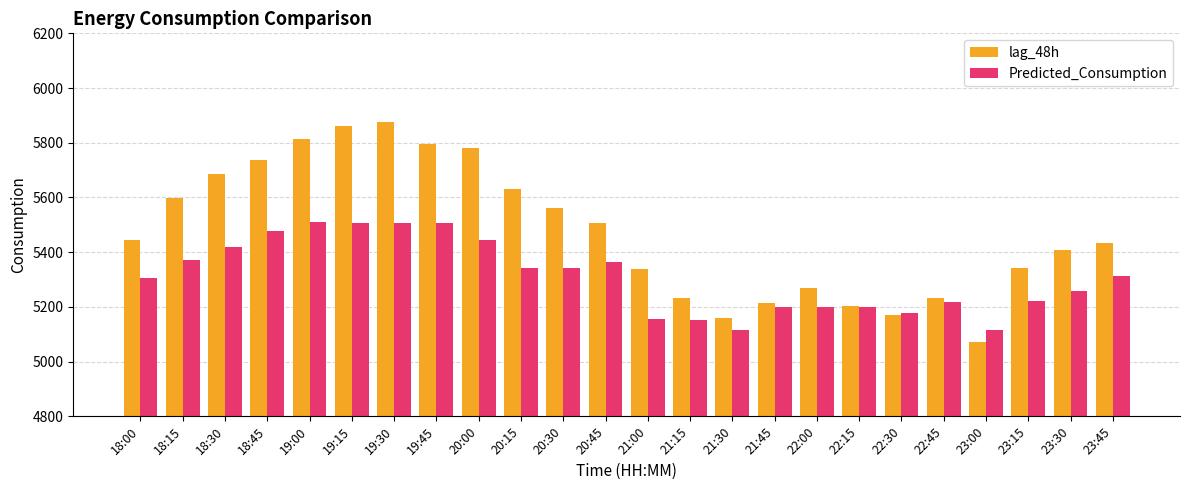

What value does the lag_48h series have at 18:15?

5599.0